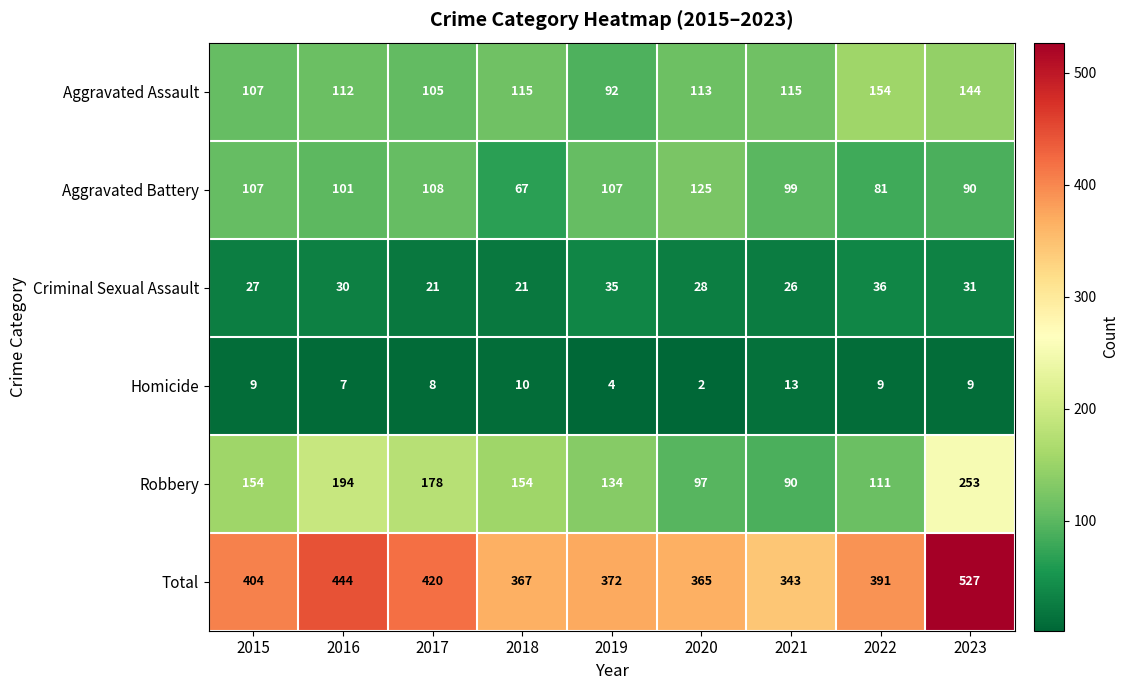

Is it true that Homicide equals 9 at 2015?

True